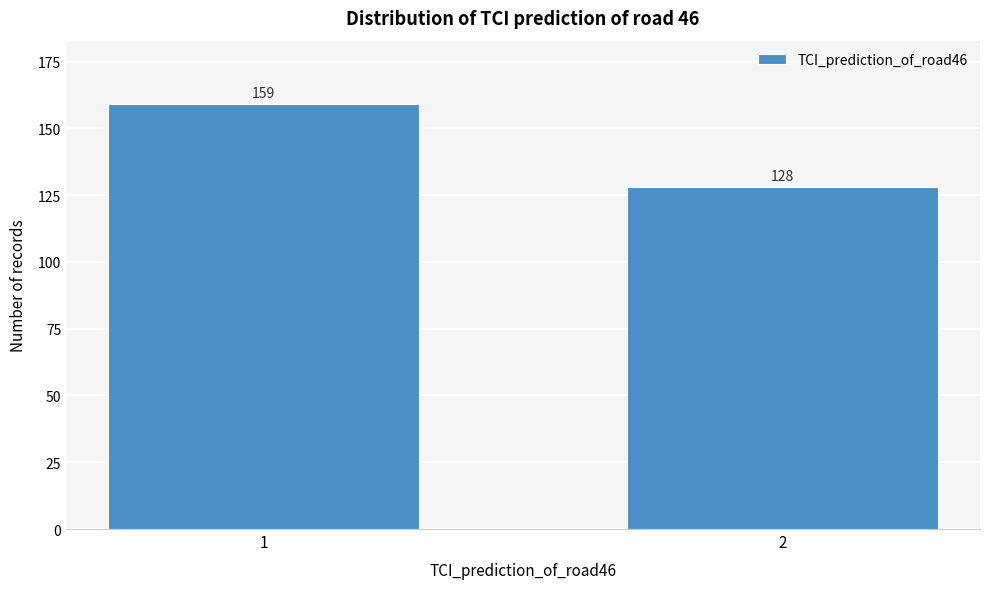

Reading left to right, what are all the values shown in this chart?

159	128